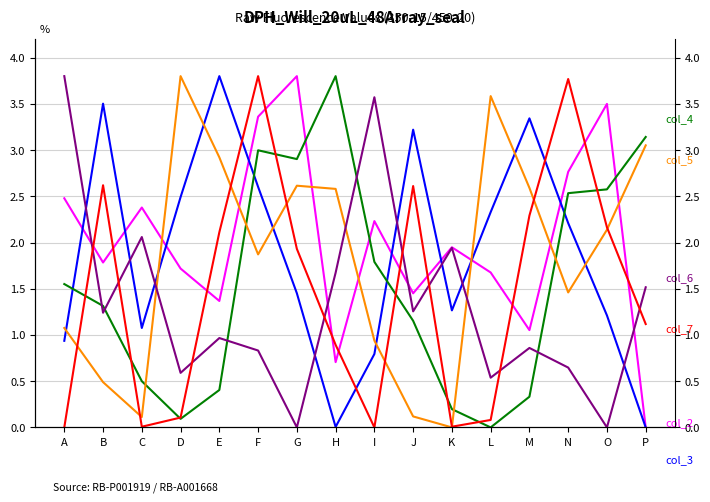

At which label is col_6 closest to 1?

E